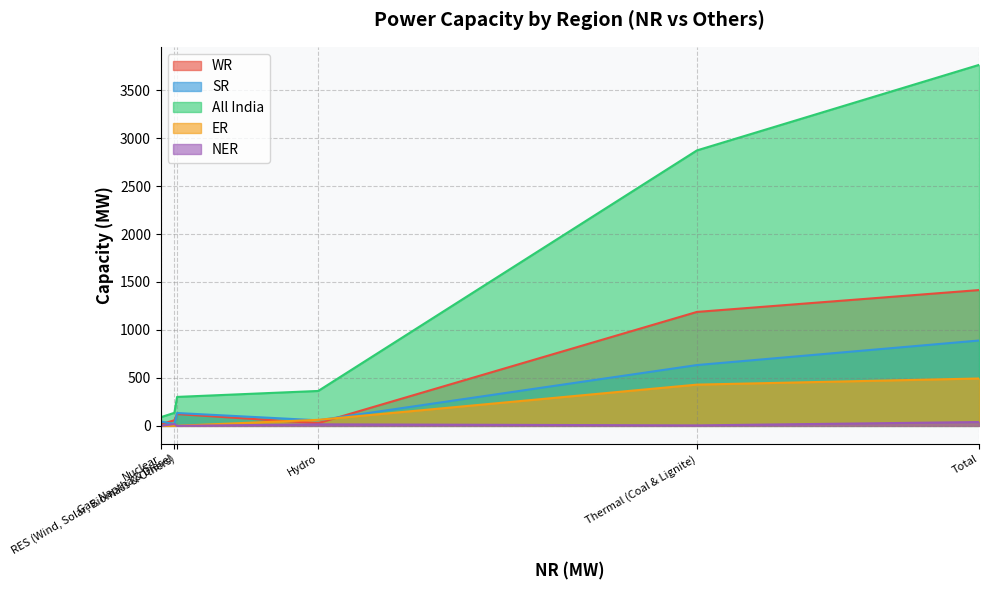

Does the chart display data point markers on the line(s)?

No